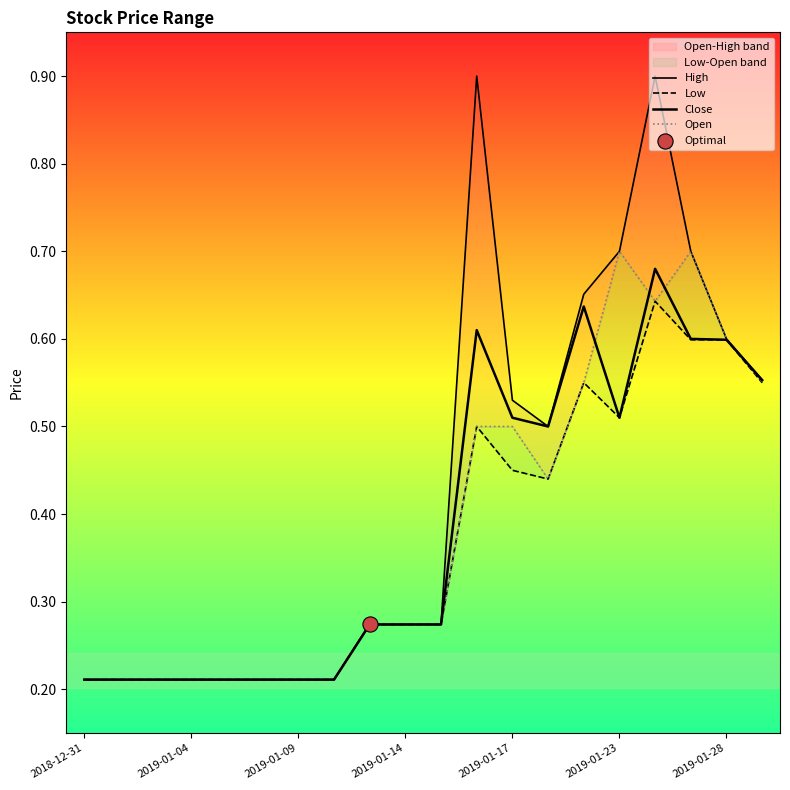

Which series has the widest spread of Y values?

High